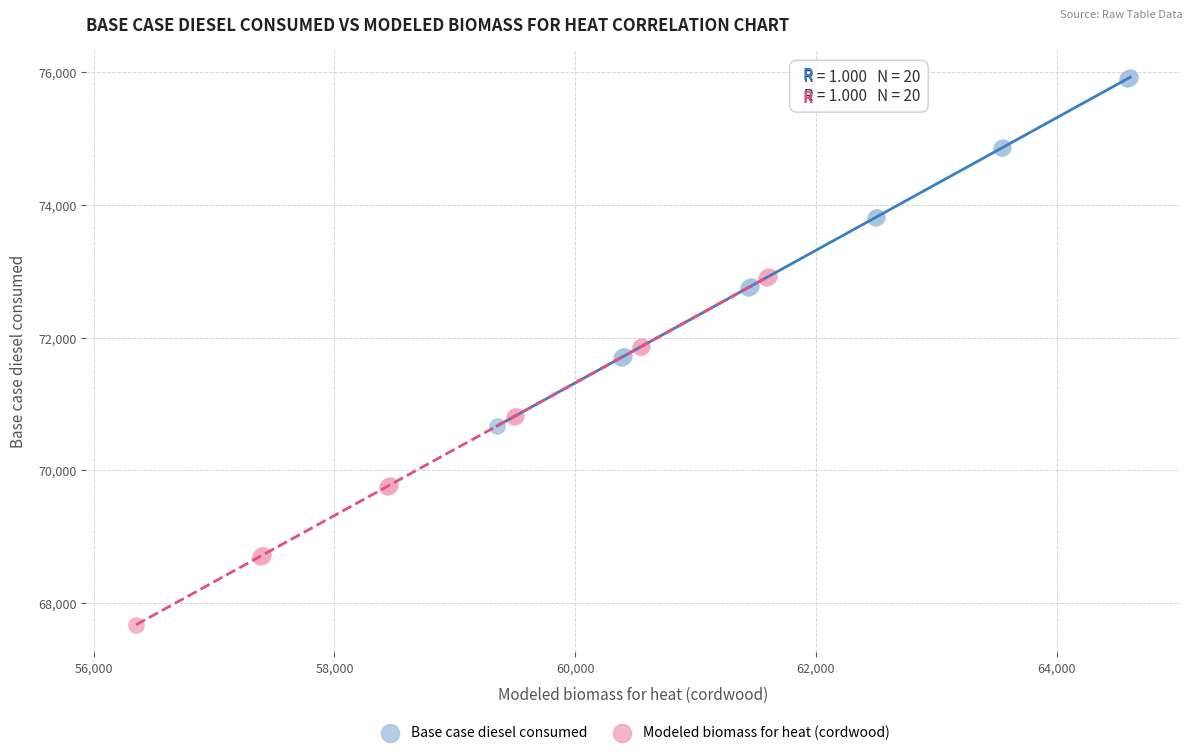

Which series contains the lowest Y value?

Modeled biomass for heat (cordwood)